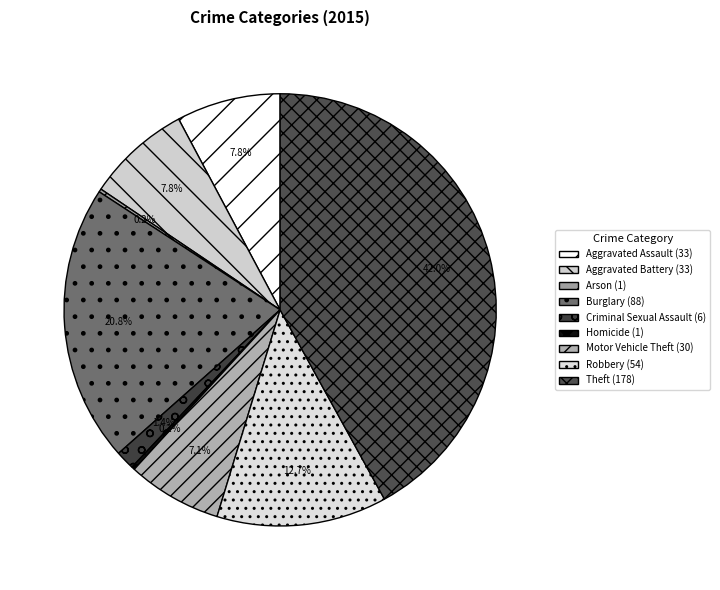

Does Theft account for over 50% of the chart?

No